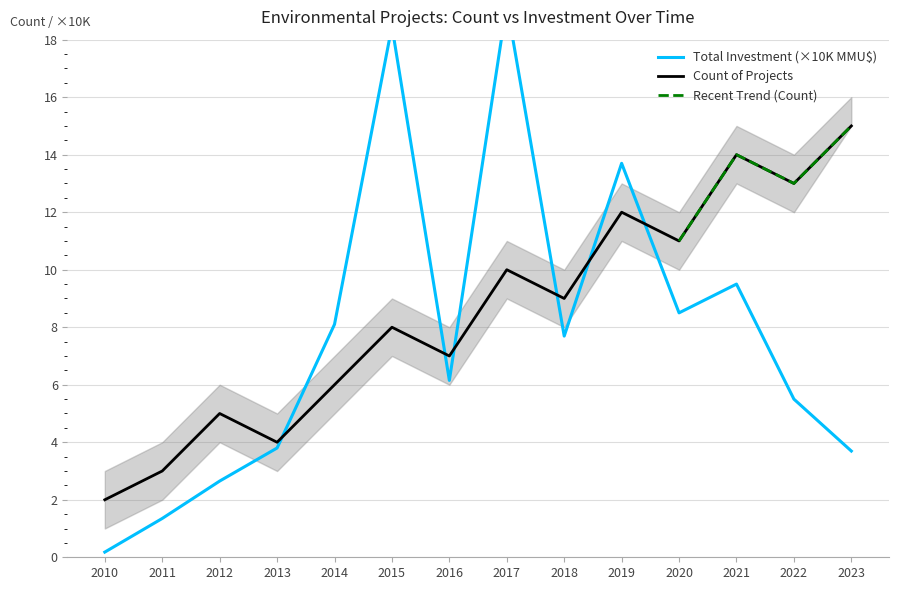

The Count of Projects series shows 1.4 at 2013. True or false?

False